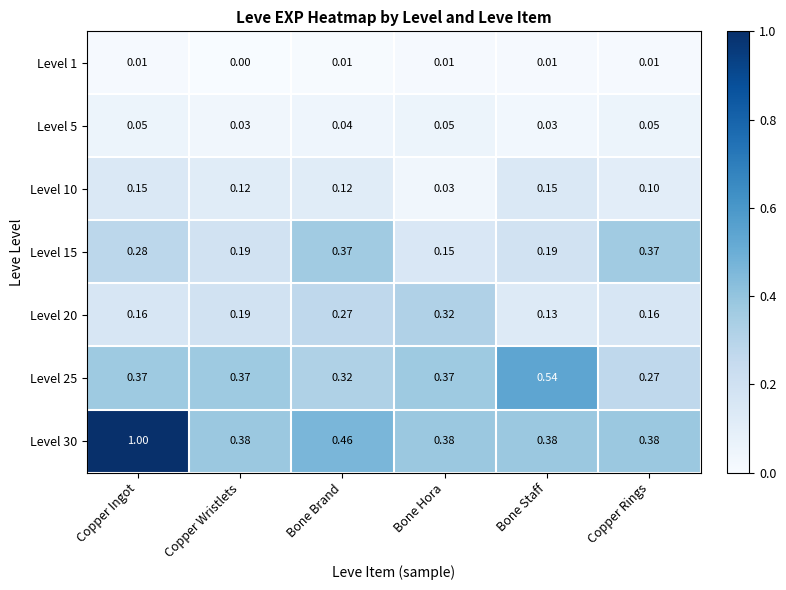

At which label is Level 15 closest to 0?

Bone Hora